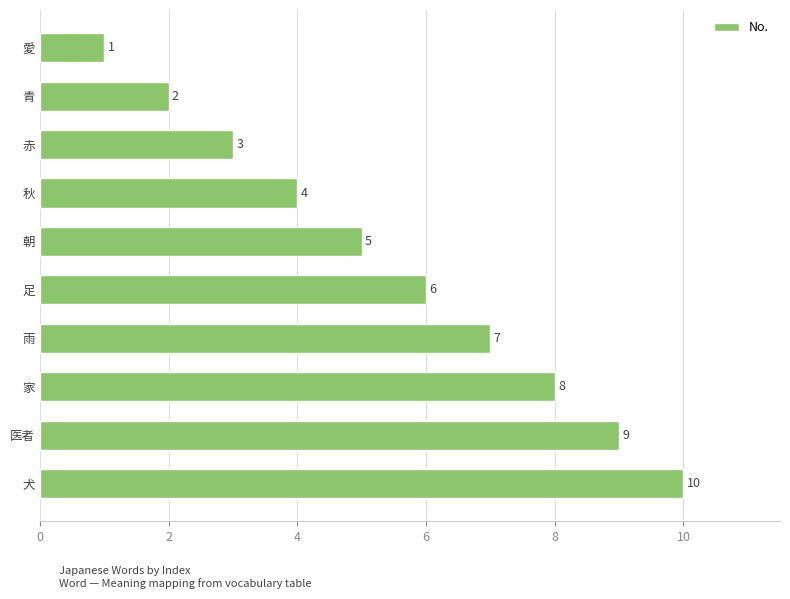

Does the chart contain stacked bars?

No